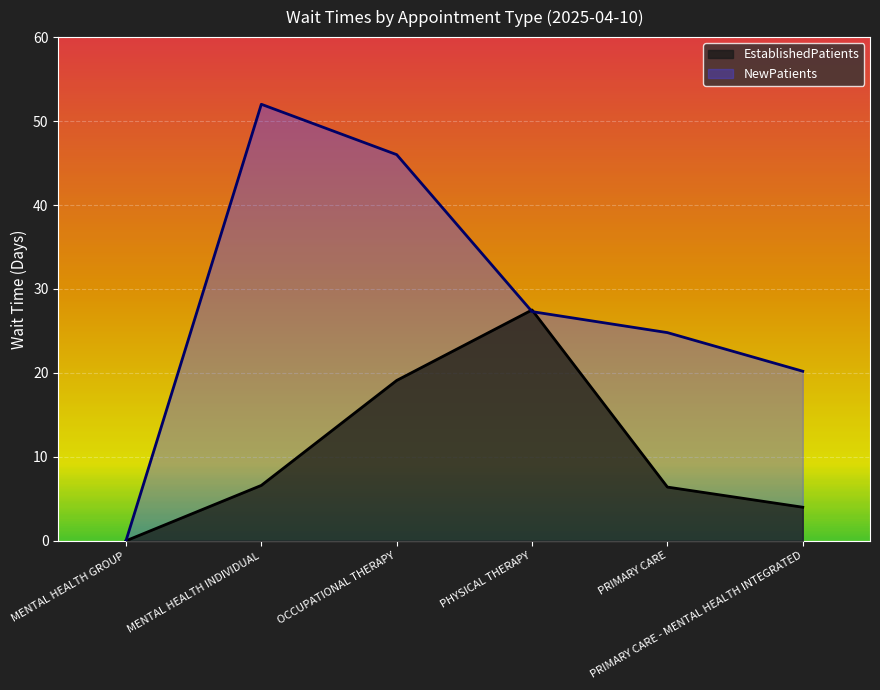

Reading left to right, extract all data points from this chart.

EstablishedPatients: MENTAL HEALTH GROUP=0.0	MENTAL HEALTH INDIVIDUAL=6.6	OCCUPATIONAL THERAPY=19.1	PHYSICAL THERAPY=27.5	PRIMARY CARE=6.4	PRIMARY CARE - MENTAL HEALTH INTEGRATED=4.0
NewPatients: MENTAL HEALTH GROUP=0.0	MENTAL HEALTH INDIVIDUAL=52.0	OCCUPATIONAL THERAPY=46.0	PHYSICAL THERAPY=27.3	PRIMARY CARE=24.8	PRIMARY CARE - MENTAL HEALTH INTEGRATED=20.2